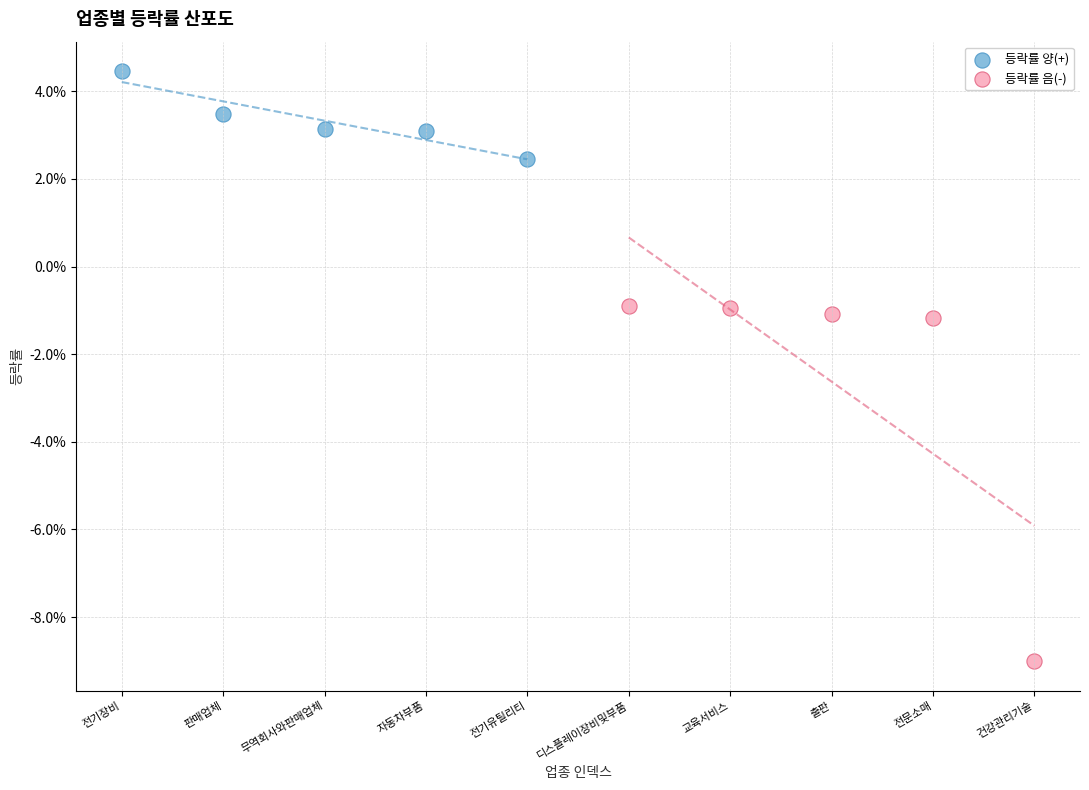

Which series reaches the maximum Y coordinate?

등락률 양(+)